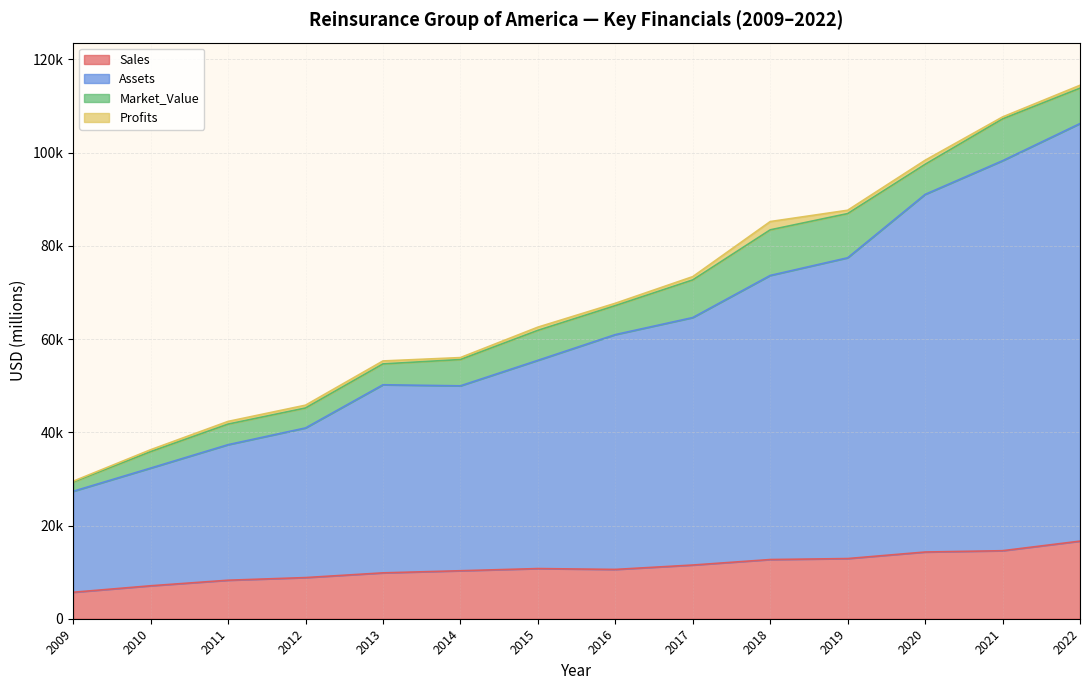

How many data points in Sales are less than 10763?

7